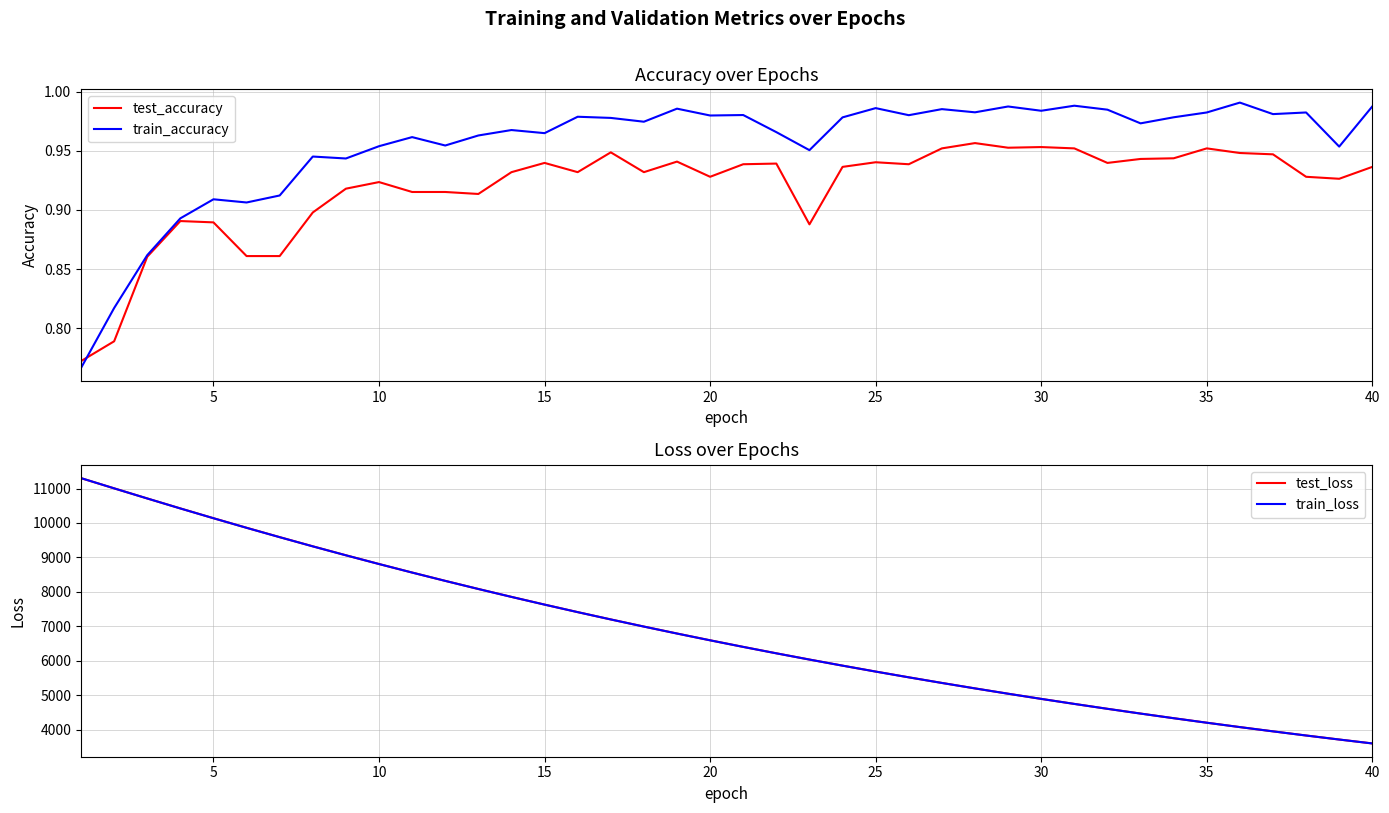

Reading left to right, extract all data points from this chart.

test_accuracy: 0.8	0.8	0.9	0.9	0.9	0.9	0.9	0.9	0.9	0.9	0.9	0.9	0.9	0.9	0.9	0.9	0.9	0.9	0.9	0.9	0.9	0.9	0.9	0.9	0.9	0.9	1.0	1.0	1.0	1.0	1.0	0.9	0.9	0.9	1.0	0.9	0.9	0.9	0.9	0.9
train_accuracy: 0.8	0.8	0.9	0.9	0.9	0.9	0.9	0.9	0.9	1.0	1.0	1.0	1.0	1.0	1.0	1.0	1.0	1.0	1.0	1.0	1.0	1.0	1.0	1.0	1.0	1.0	1.0	1.0	1.0	1.0	1.0	1.0	1.0	1.0	1.0	1.0	1.0	1.0	1.0	1.0
test_loss: 11300.1	11004.9	10711.3	10421.9	10138.3	9860.7	9589.1	9322.6	9062.9	8809.3	8561.9	8320.6	8085.1	7855.6	7631.7	7413.6	7201.2	6994.2	6792.4	6596.0	6404.7	6218.4	6037.5	5860.6	5688.8	5521.6	5358.7	5200.3	5046.1	4896.1	4750.2	4608.1	4470.0	4335.6	4204.8	4077.6	3953.9	3833.7	3716.9	3603.2
train_loss: 11301.9	11004.2	10711.1	10421.2	10137.4	9859.2	9587.6	9321.3	9062.0	8808.5	8561.1	8319.7	8084.3	7854.8	7631.1	7413.0	7200.6	6993.5	6791.8	6595.4	6404.1	6217.9	6036.7	5860.1	5688.3	5521.1	5358.3	5199.9	5045.8	4895.8	4749.8	4607.8	4469.7	4335.2	4204.5	4077.3	3953.7	3833.4	3716.7	3602.9